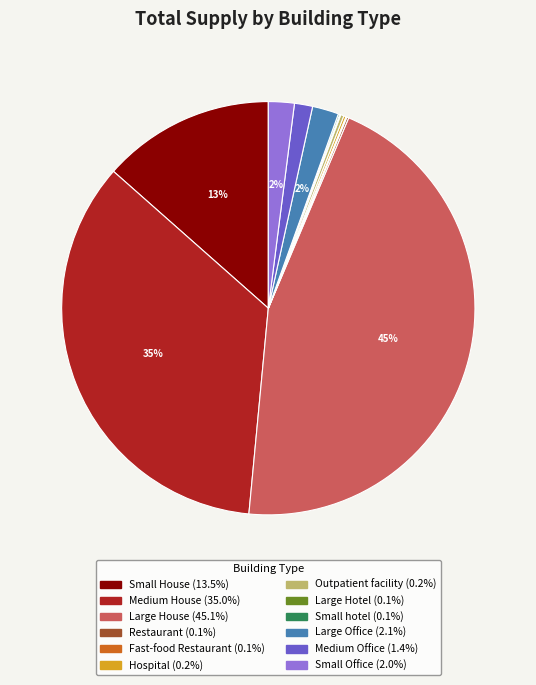

Is the sum of Medium House and Large House greater than half?

Yes